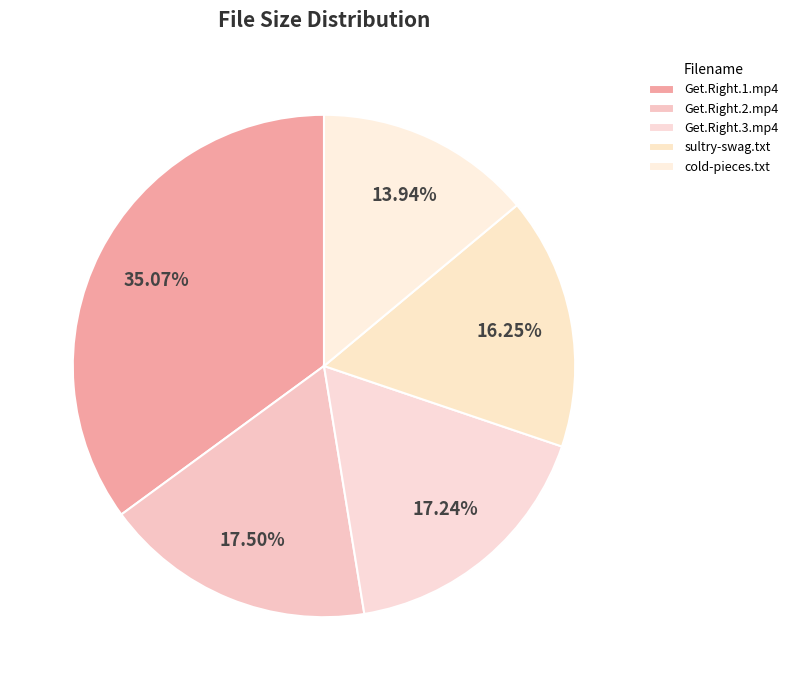

How many slices are in this pie chart?

5